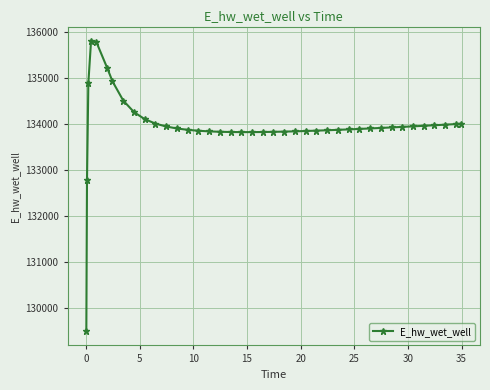

What is the minimum value shown in the chart?

129506.4